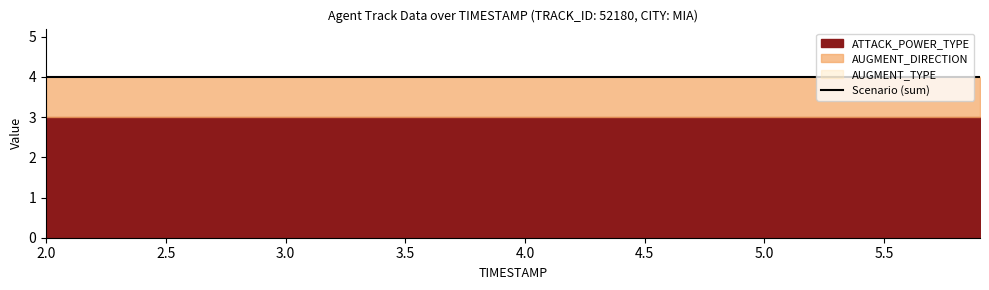

Which series has the largest total across all categories?

ATTACK_POWER_TYPE